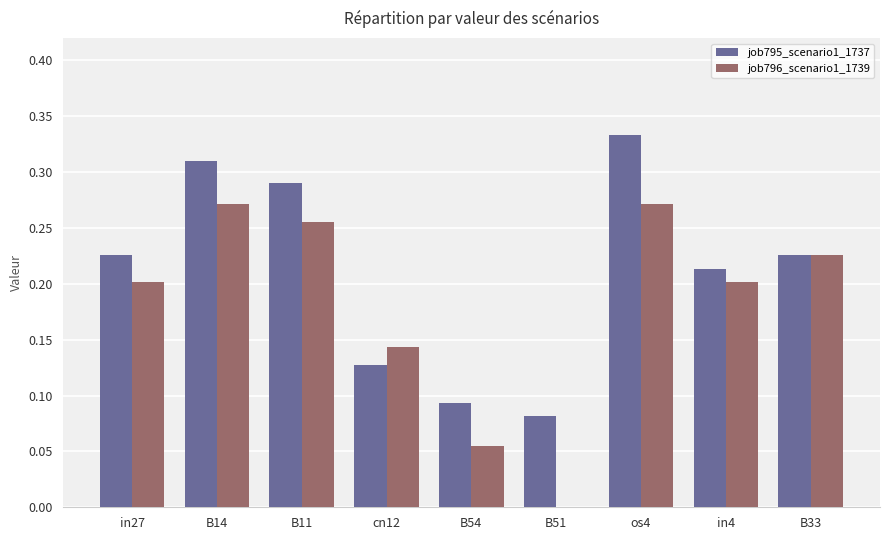

How many groups of bars are there?

9